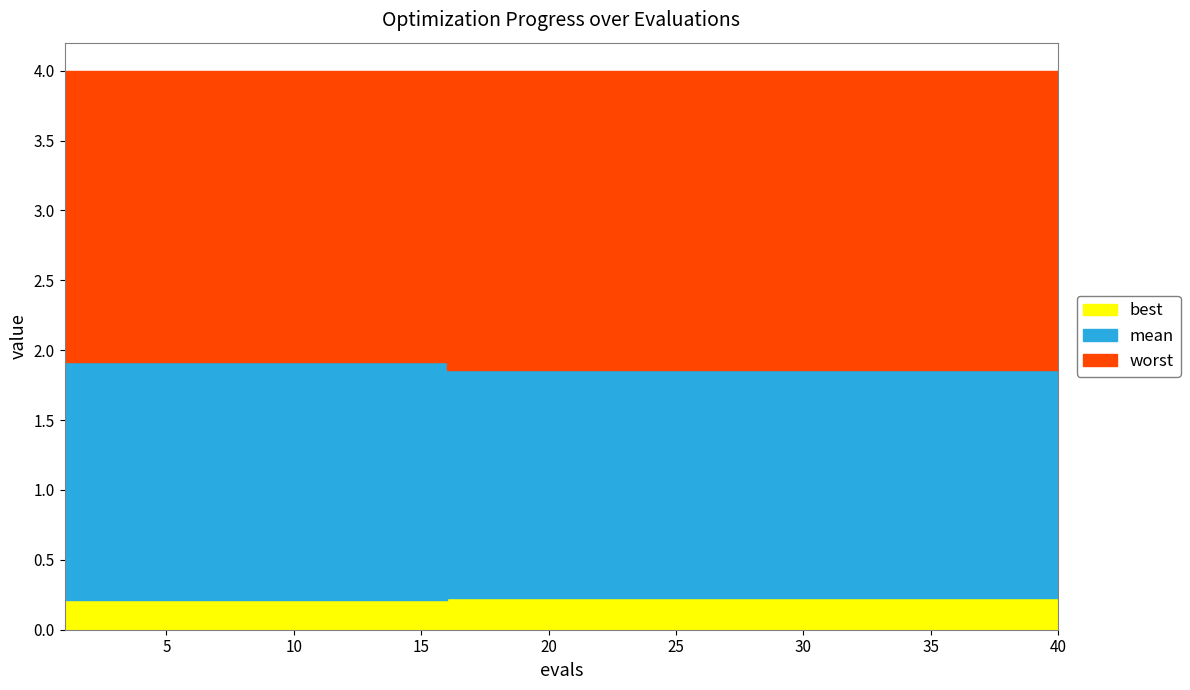

Where is best nearest to the value 0?

1